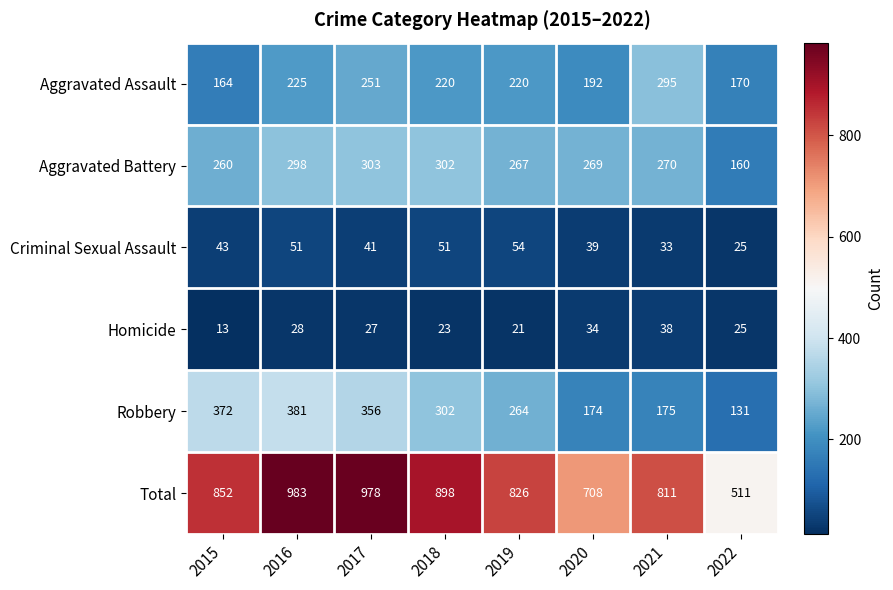

What is the spread (max minus min) of values at 2021?

778